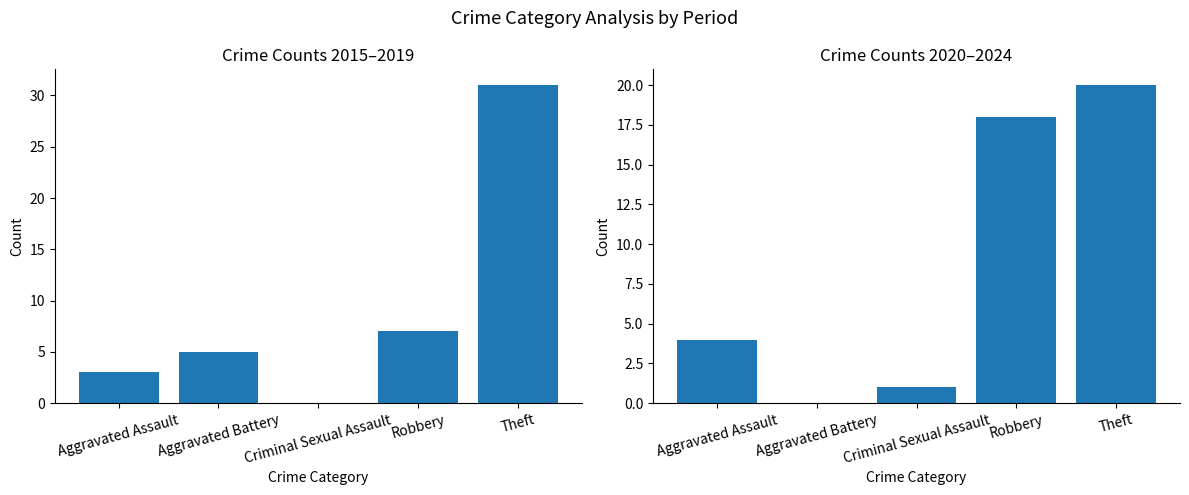

What is the sum of the 2020-2024 Total values at Aggravated Battery and Aggravated Assault?

4